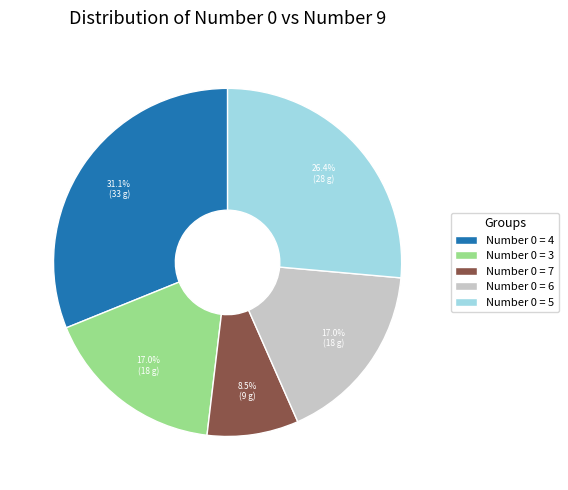

What is the largest slice in the pie chart?

Number 0 = 4